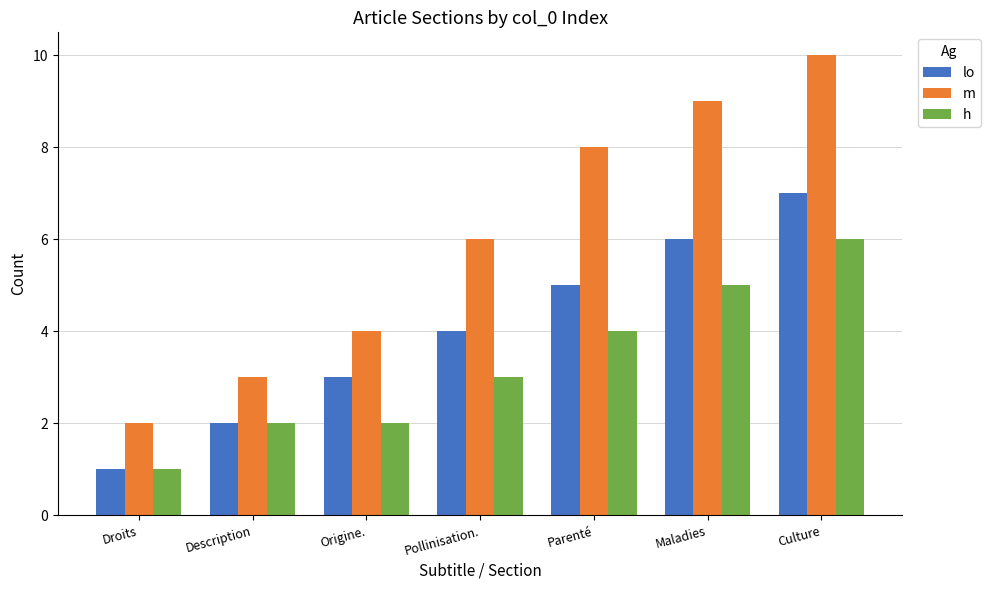

Count the lo values in the range 2 to 6.

5